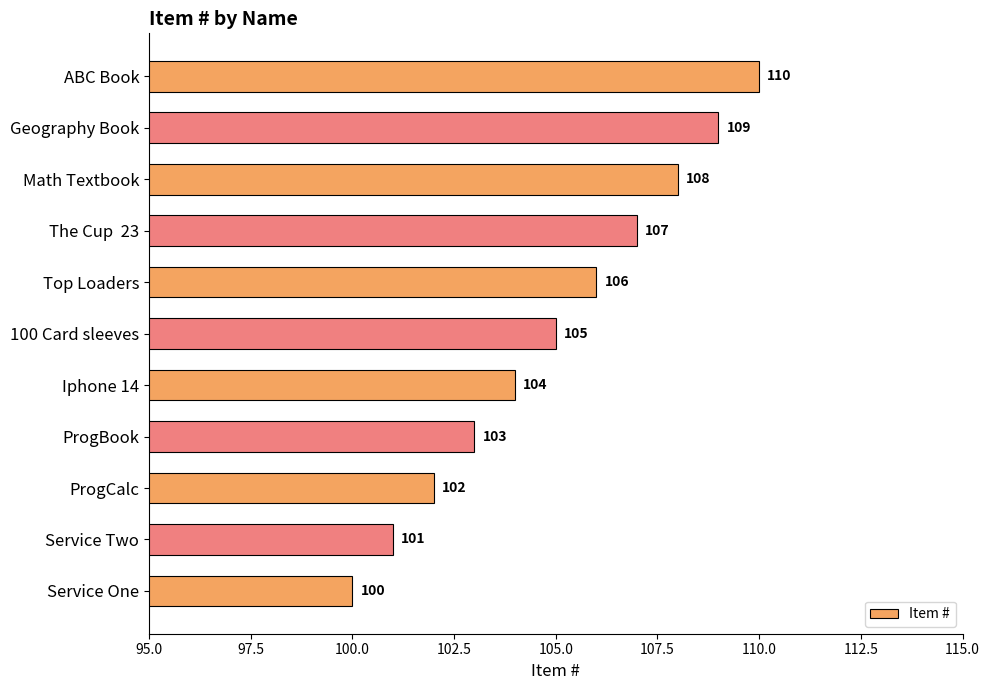

What is the average value?

105